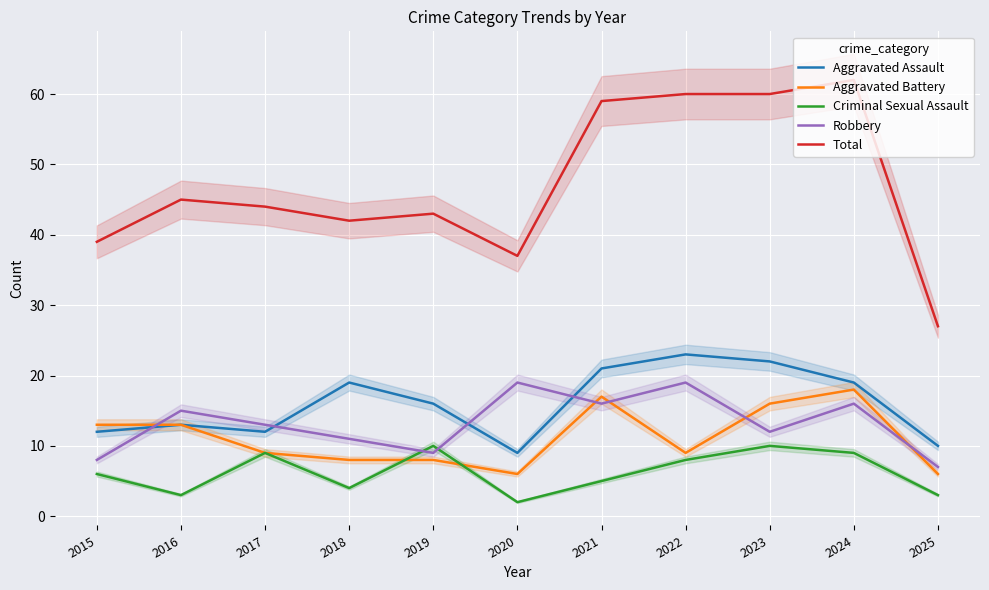

True or false: Criminal Sexual Assault has a value of 1 at 2016.

False